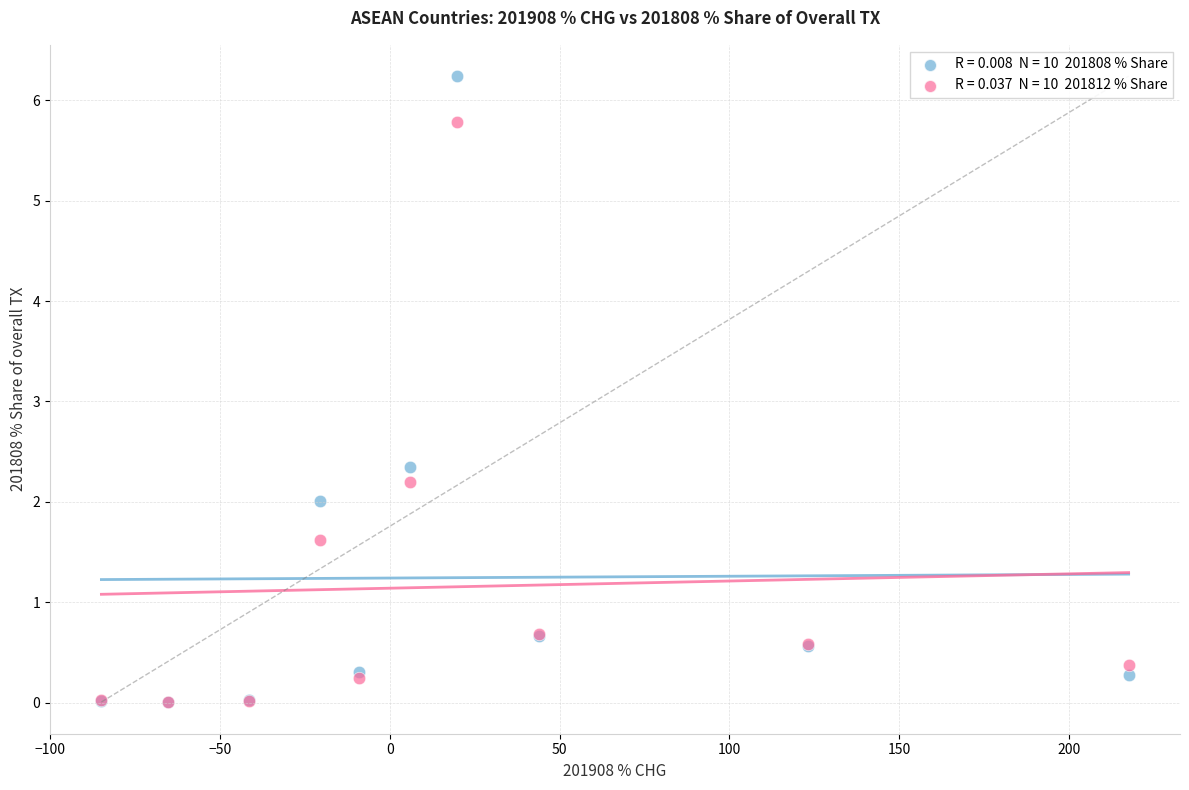

Across all series, what Y value is closest to 3?

2.3